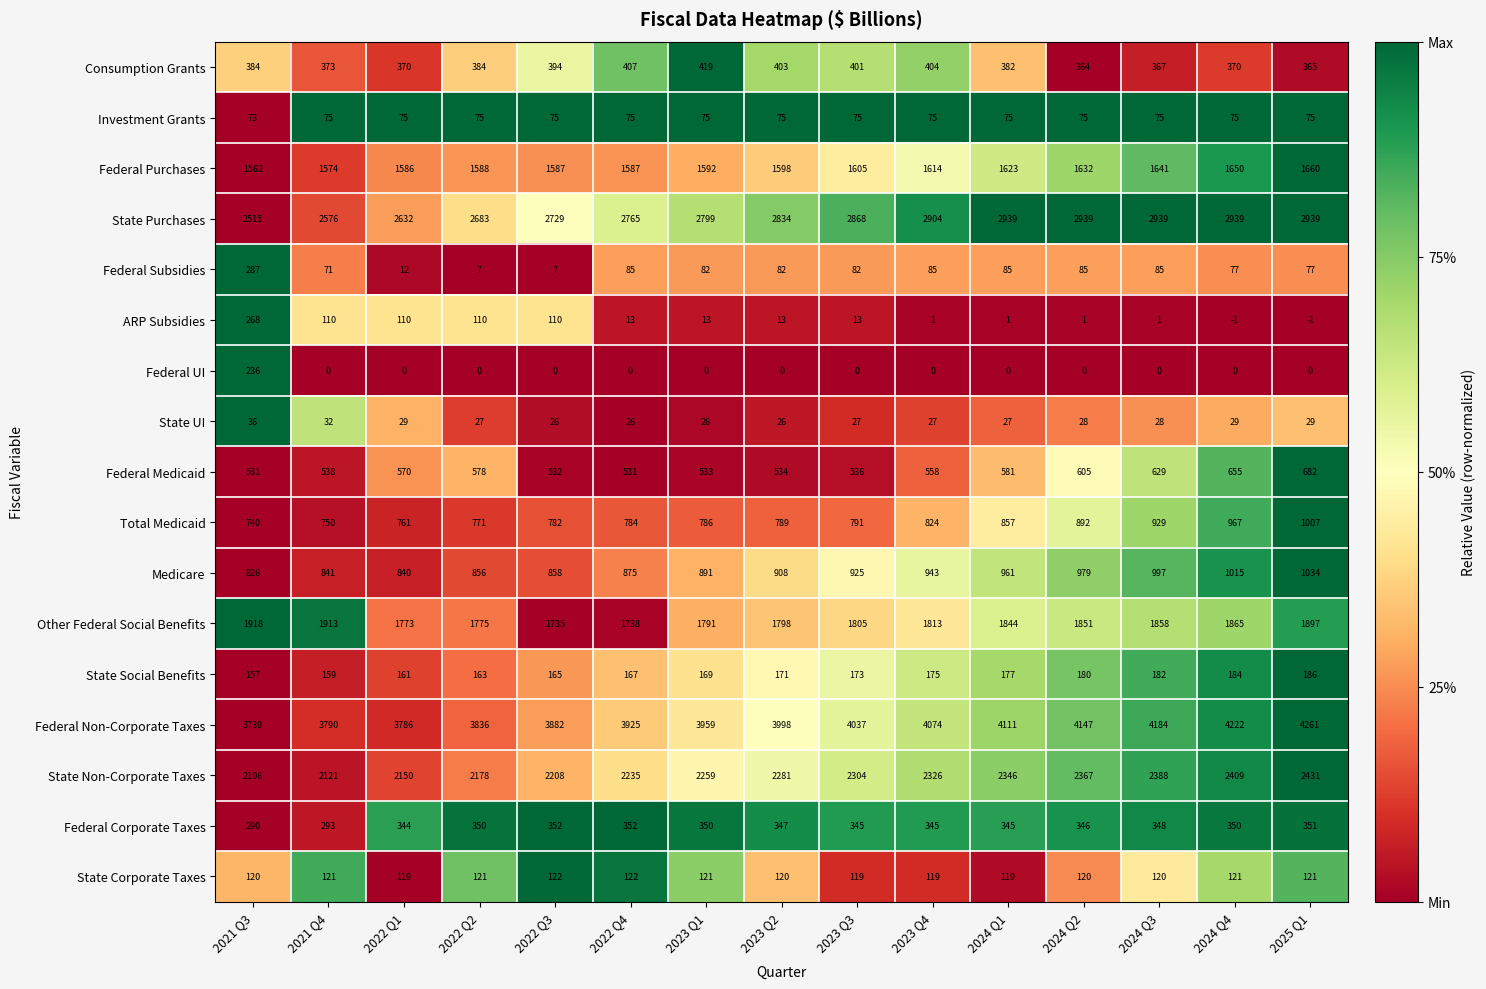

Rank the series by their maximum value, from highest to lowest.

Federal Non-Corporate Taxes, State Purchases, State Non-Corporate Taxes, Other Federal Social Benefits, Federal Purchases, Medicare, Total Medicaid, Federal Medicaid, Consumption Grants, Federal Corporate Taxes, Federal Subsidies, ARP Subsidies, Federal UI, State Social Benefits, State Corporate Taxes, Investment Grants, State UI